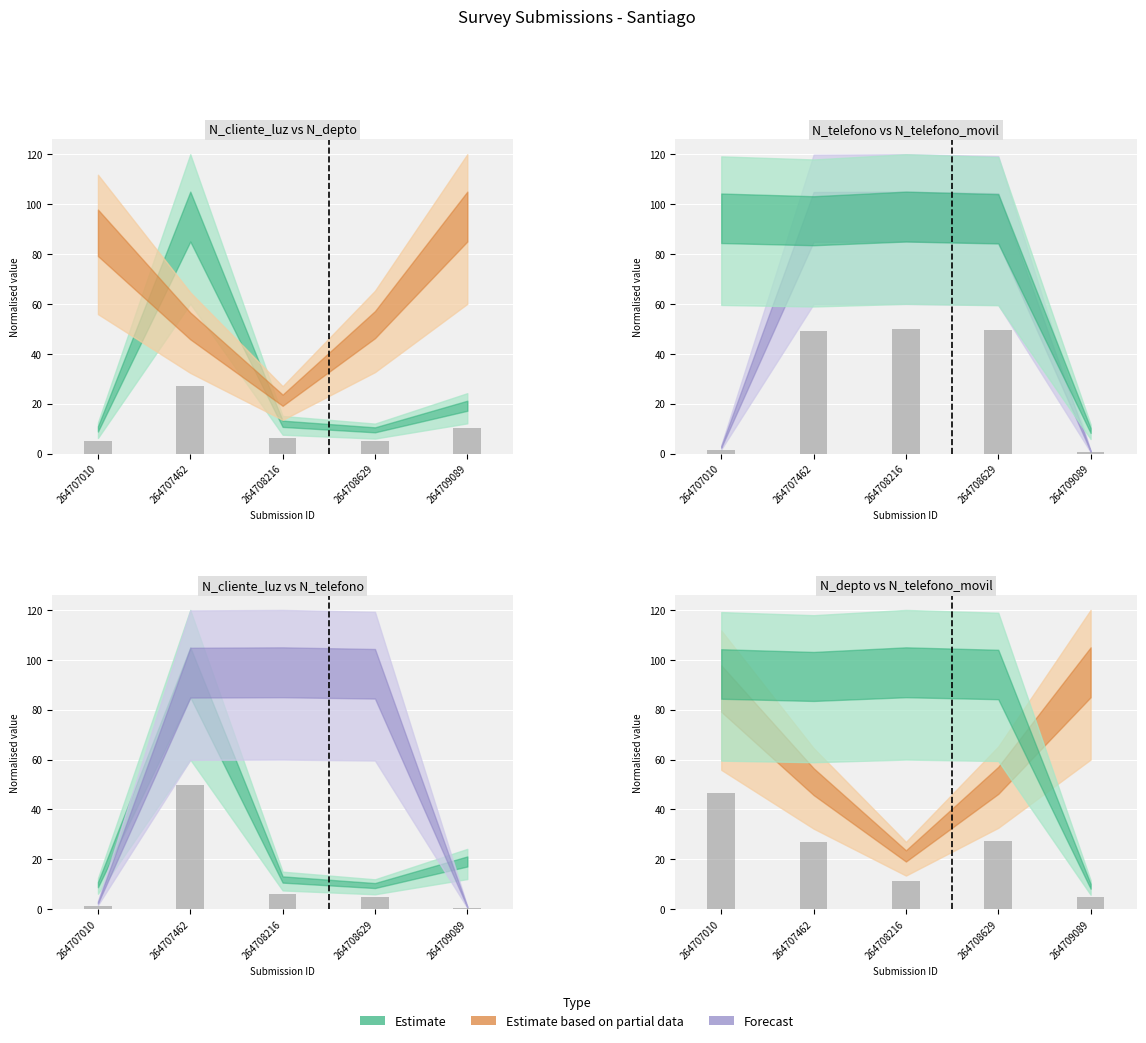

What is the total value across all series at 264708629?

54.5